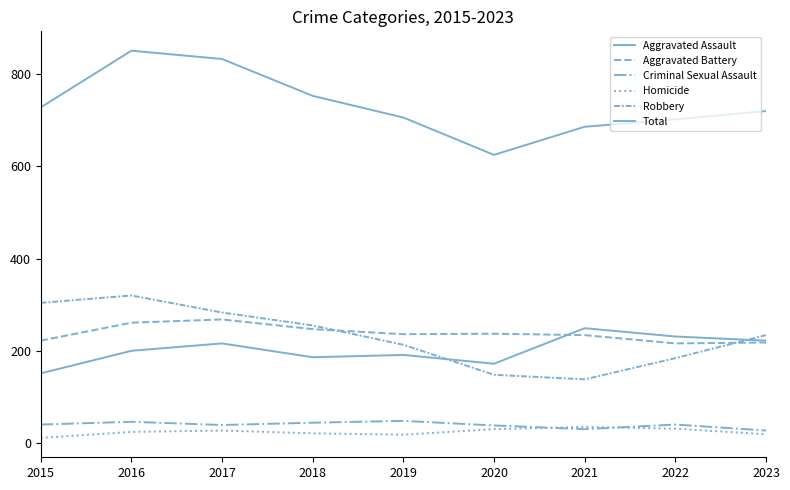

At which category does the chart reach its peak across all series?

2016